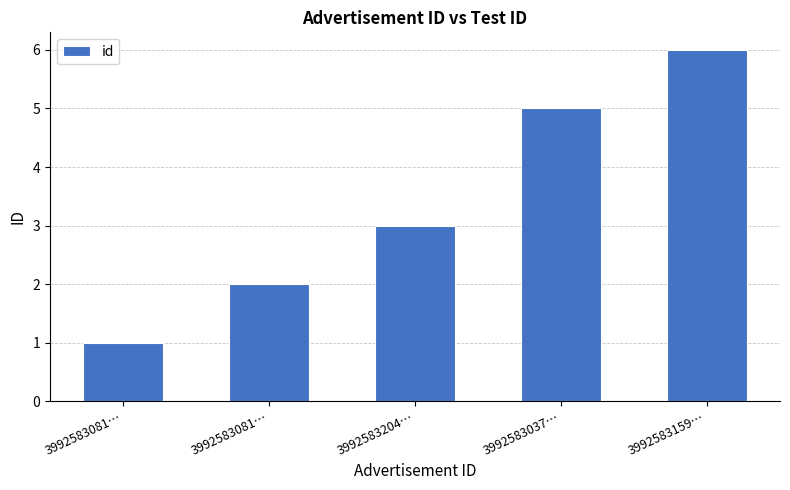

How many values are below 3?

2